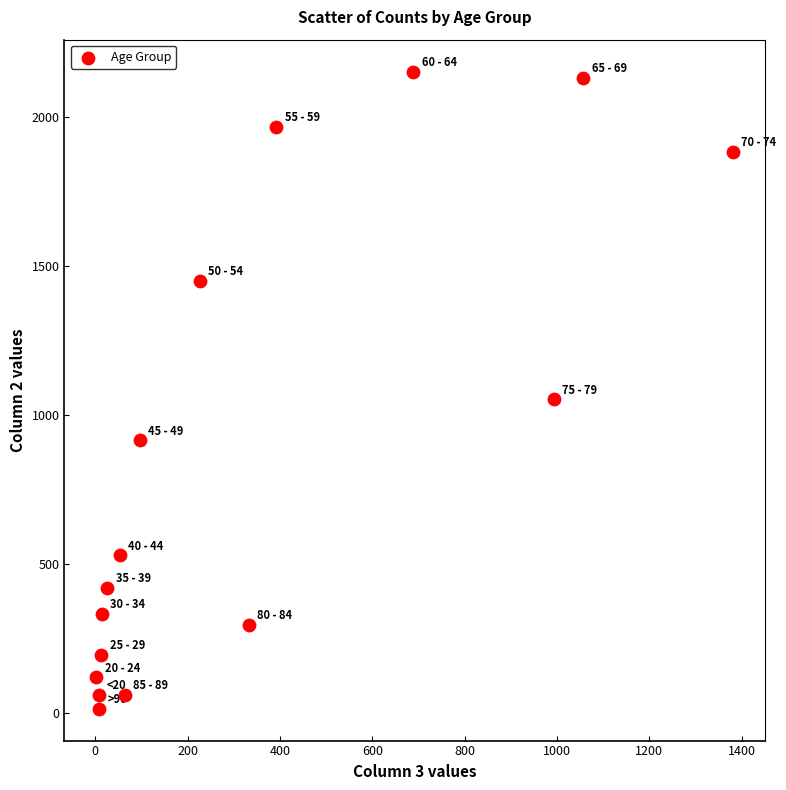

What Y value in the scatter plot is closest to 1083?

1053